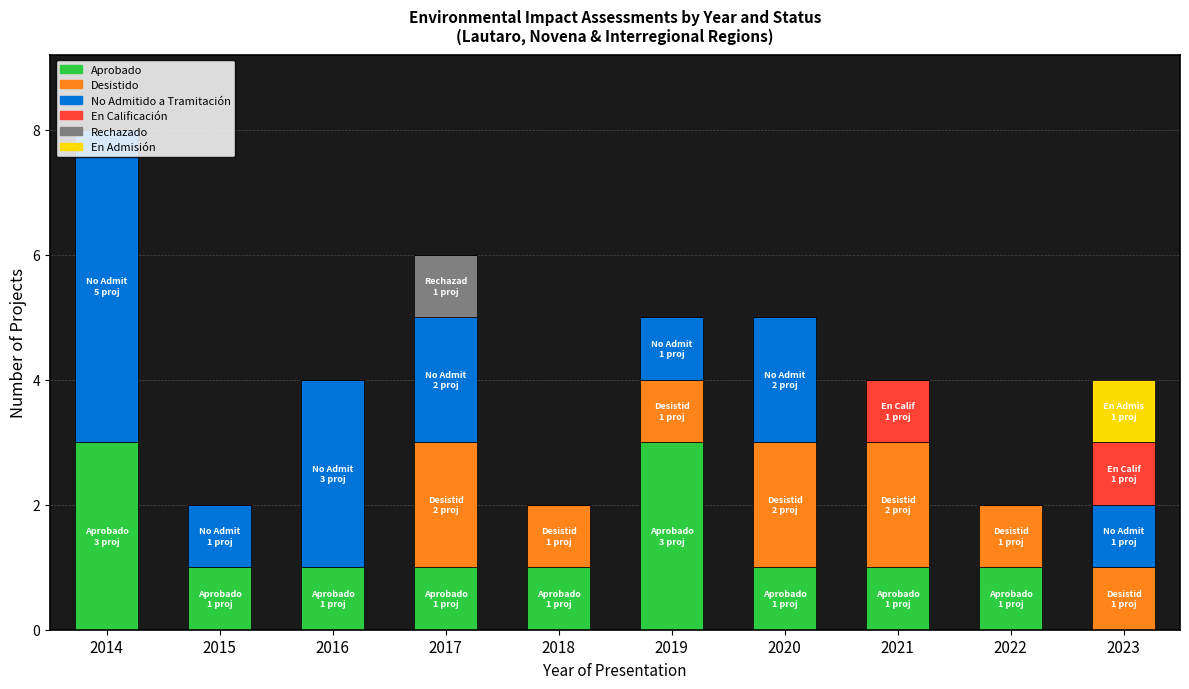

What is the total value across all series at 2014?

8